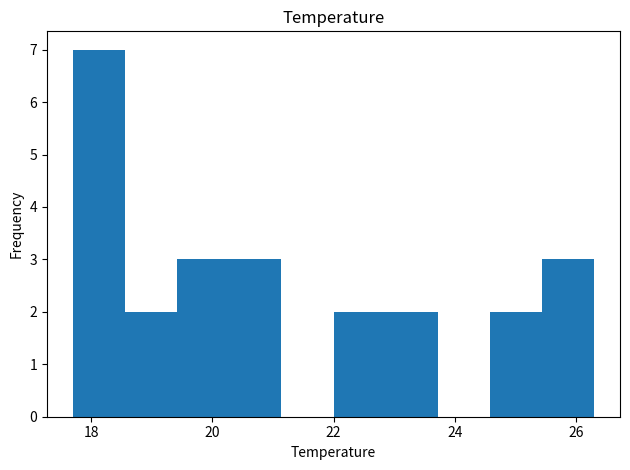

How tall is the bar that spans 17.70 to 18.56 on the x-axis? Neither the bar edges nor the heights are printed on the chart, so give them approximately, as read against the axes.

7